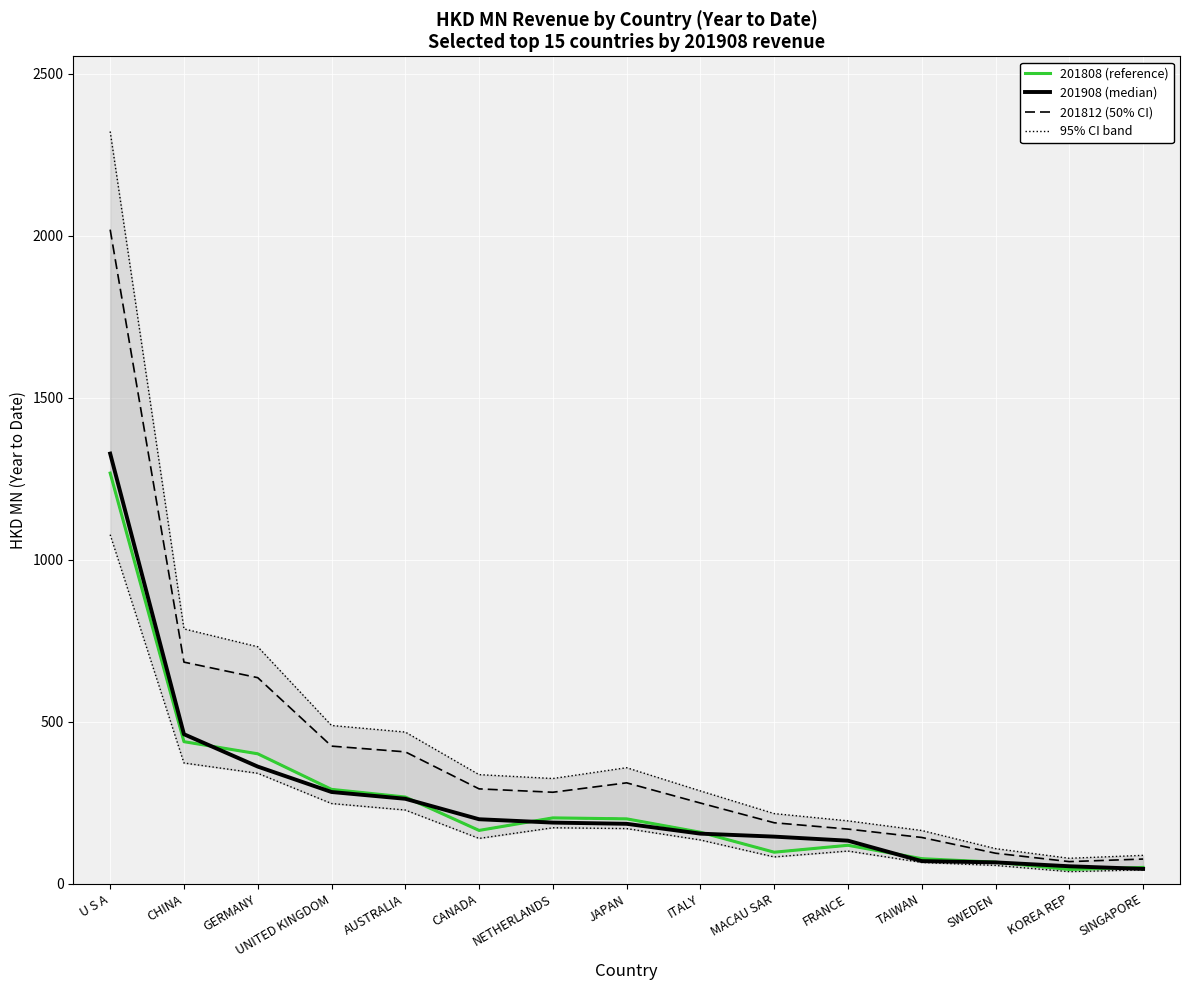

Which label corresponds to the smallest value in the chart?

KOREA REP